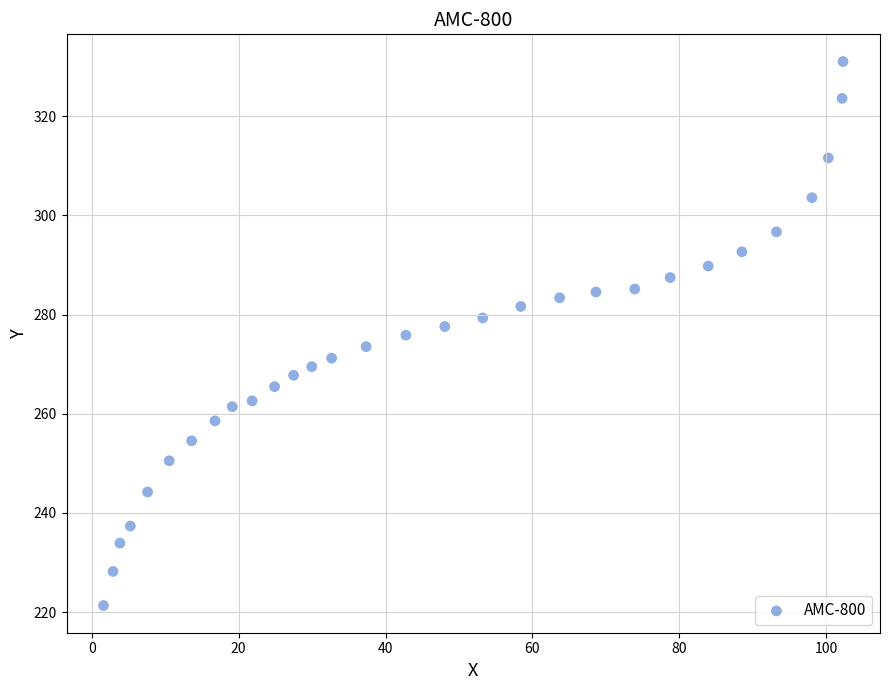

What is the range of X values (max minus min)?

100.7